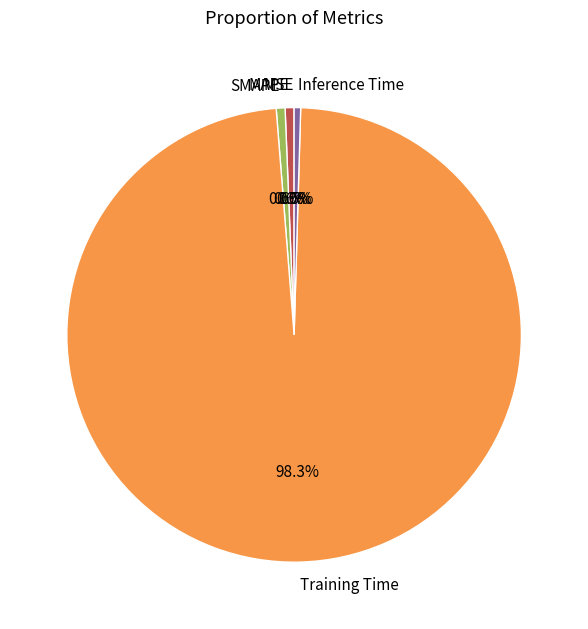

To the nearest percent, what percentage of the pie is Training Time?

98%